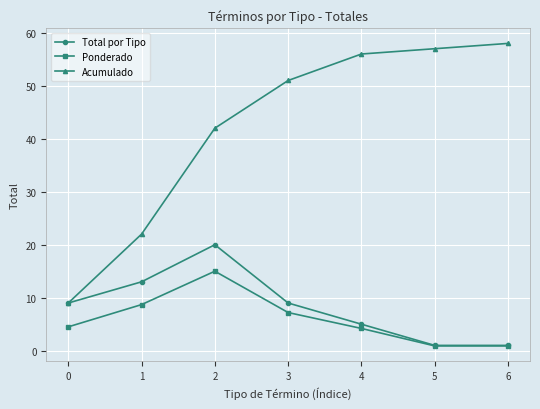

At how many categories does at least one series exceed 43?

4